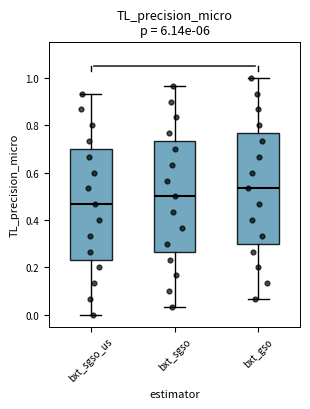

Where does the lower whisker of the box for bxt_sgso_us end on the y-axis? The values are not printed on the chart, so give them approximately, as read against the axis.

0.00